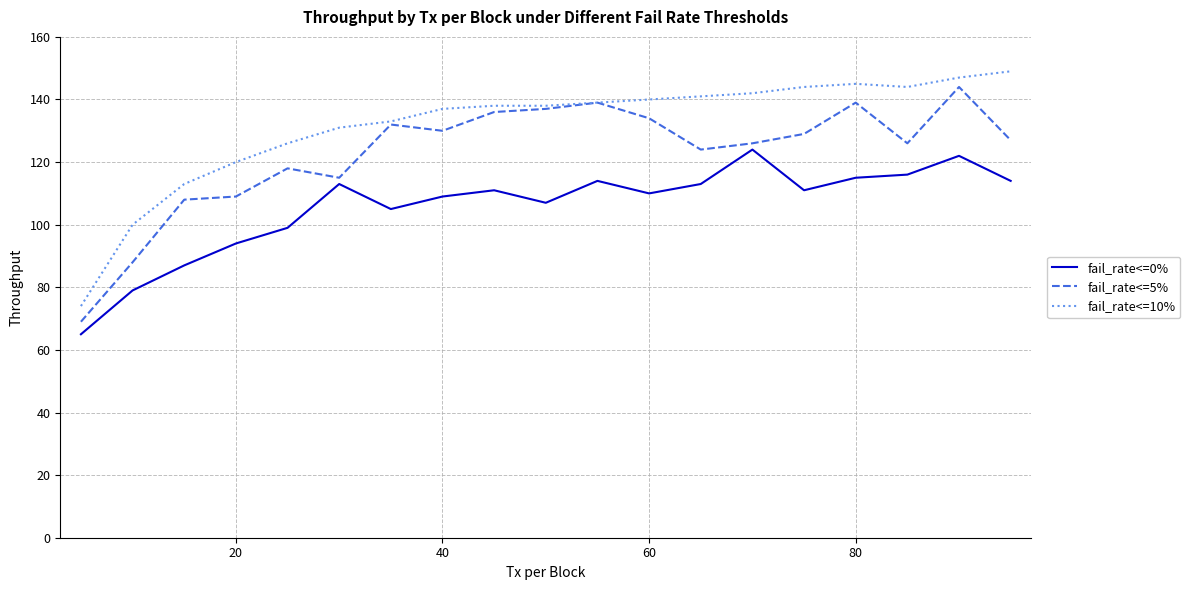

Reading left to right, what are all the values shown in this chart?

fail_rate<=0%: 65	79	87	94	99	113	105	109	111	107	114	110	113	124	111	115	116	122	114
fail_rate<=5%: 69	88	108	109	118	115	132	130	136	137	139	134	124	126	129	139	126	144	127
fail_rate<=10%: 74	100	113	120	126	131	133	137	138	138	139	140	141	142	144	145	144	147	149